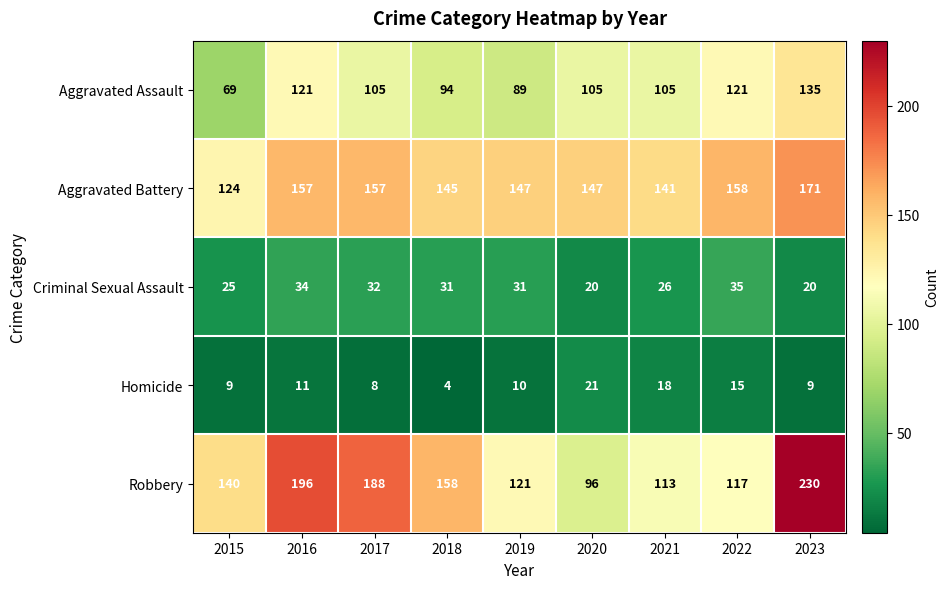

What is the difference between the Criminal Sexual Assault values at 2015 and 2022?

10